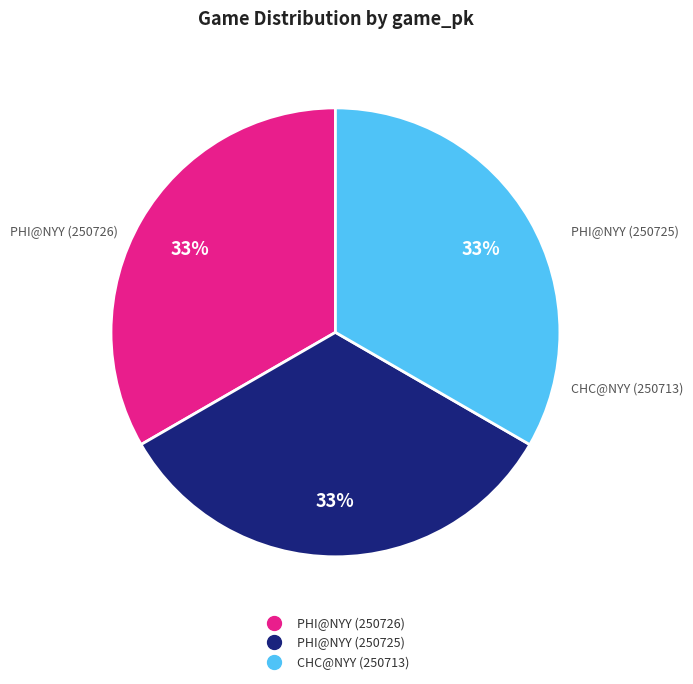

Approximately how many times larger is the value at CHC@NYY (250713) compared to PHI@NYY (250726)?

1.0